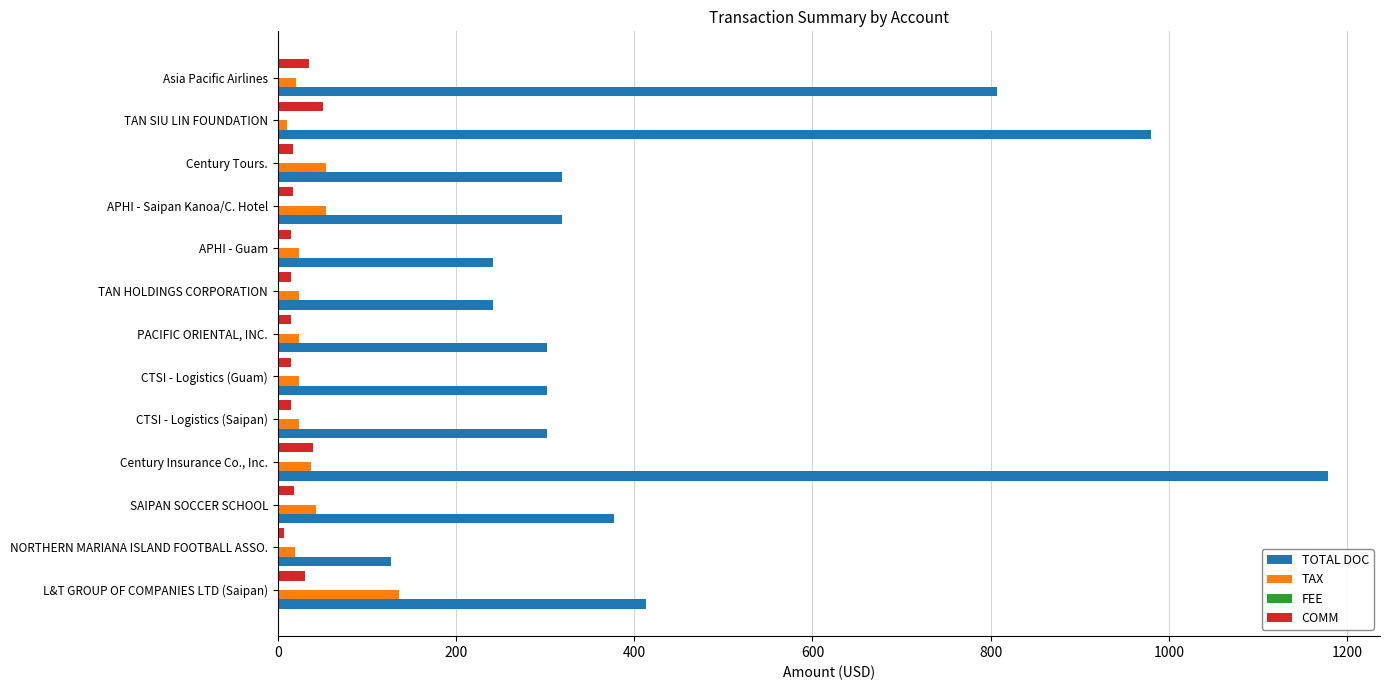

Read the TOTAL DOC value at L&T GROUP OF COMPANIES LTD (Saipan).

412.9